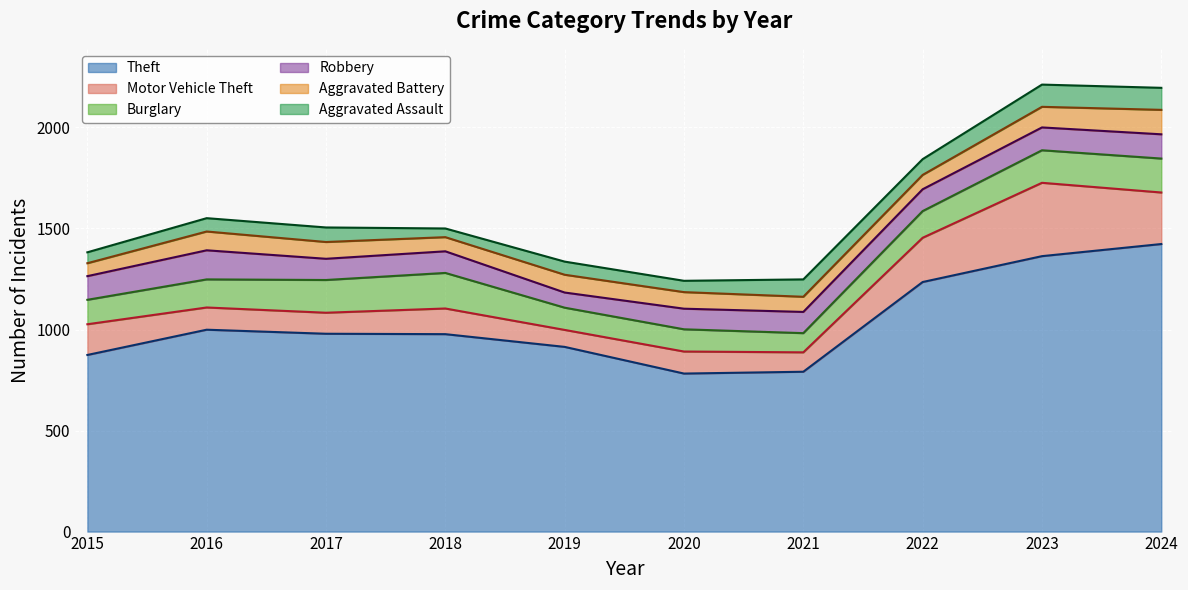

Reading left to right, what are all the values shown in this chart?

Theft: 874	999	979	977	914	782	791	1235	1363	1423
Motor Vehicle Theft: 152	110	104	127	84	109	96	219	363	255
Burglary: 121	139	162	176	110	110	95	132	161	168
Robbery: 117	144	105	107	75	102	105	108	113	120
Aggravated Battery: 64	93	83	70	88	82	75	71	102	121
Aggravated Assault: 54	66	72	43	65	56	86	78	110	109